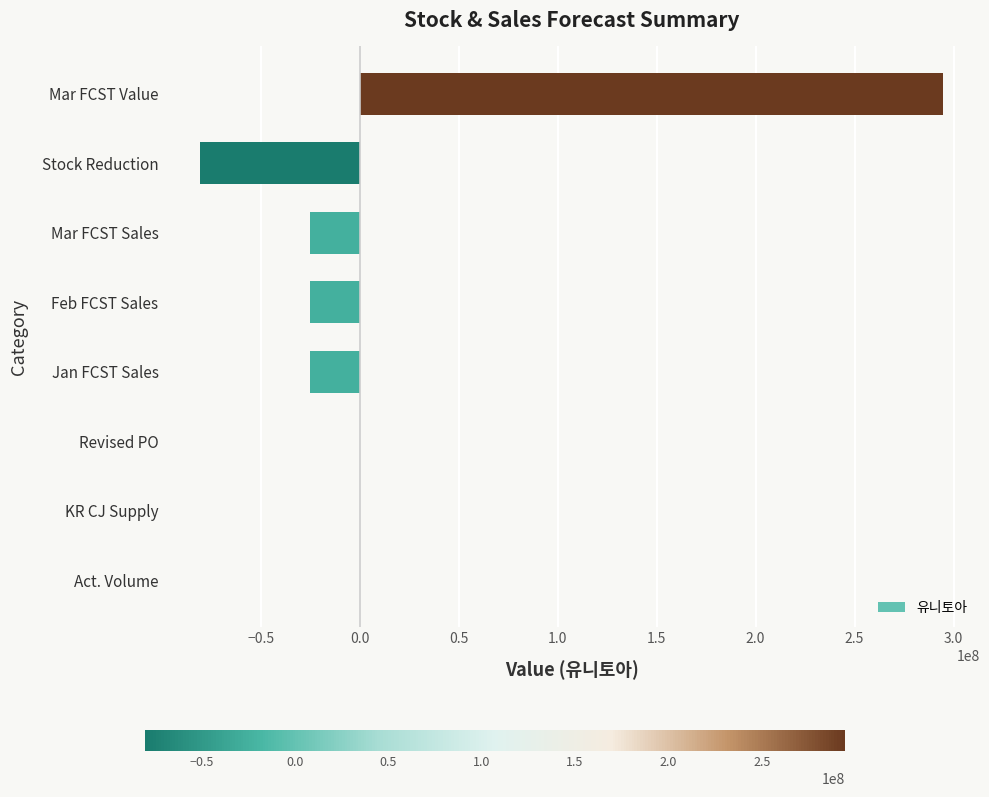

What is the sum of all values?

139205200